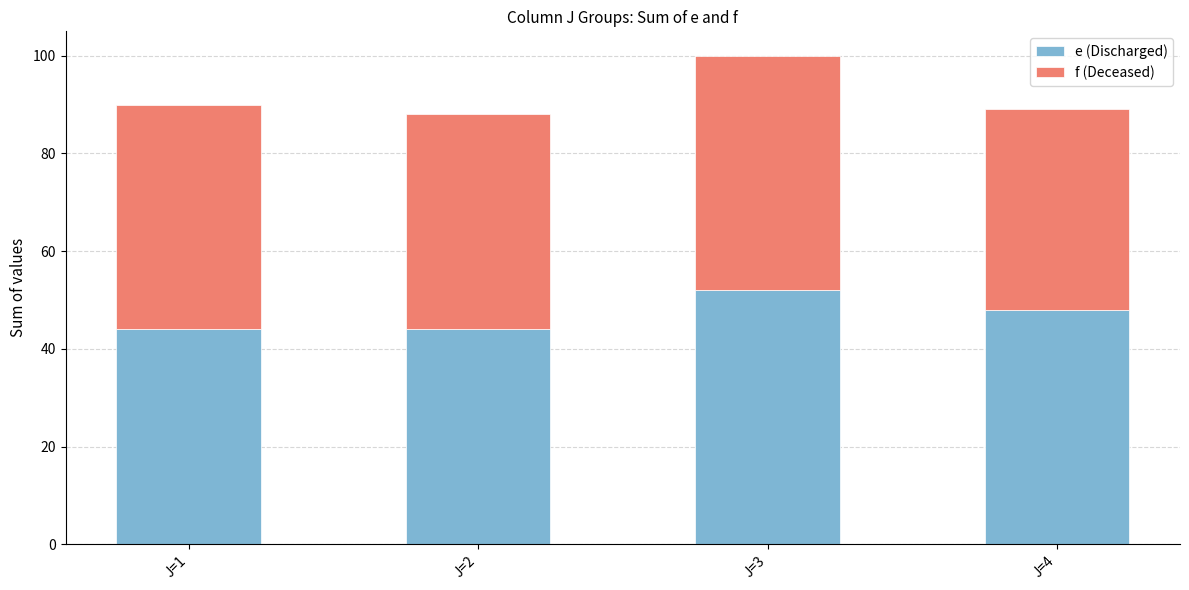

Is it true that e (Discharged) equals 31 at J=3?

False